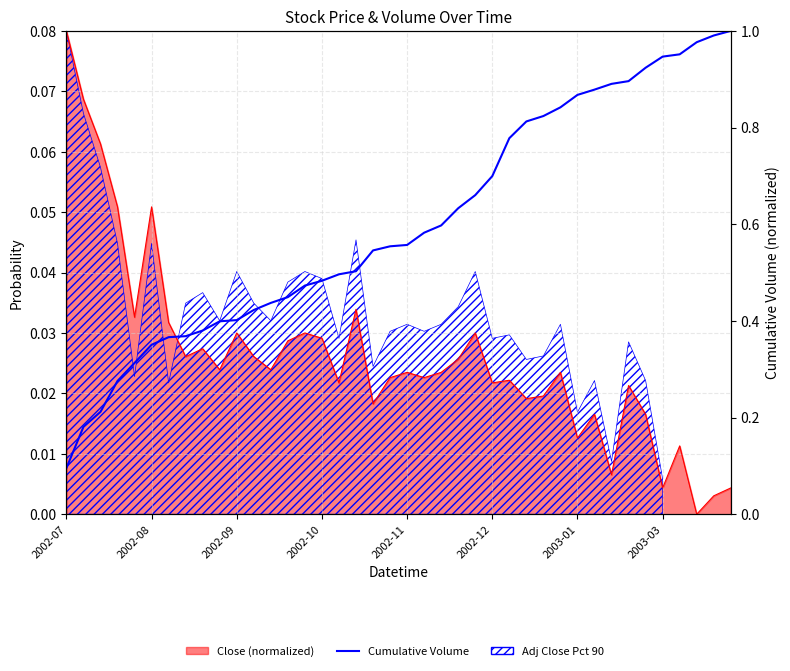

Which category has the lowest value across all series?

2002-07